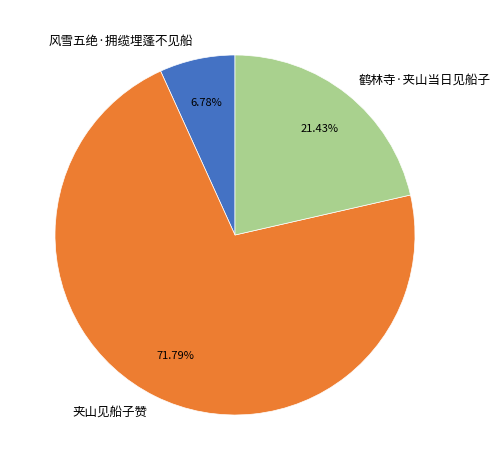

To the nearest percent, what is the difference between the largest and smallest slice percentages?

65%